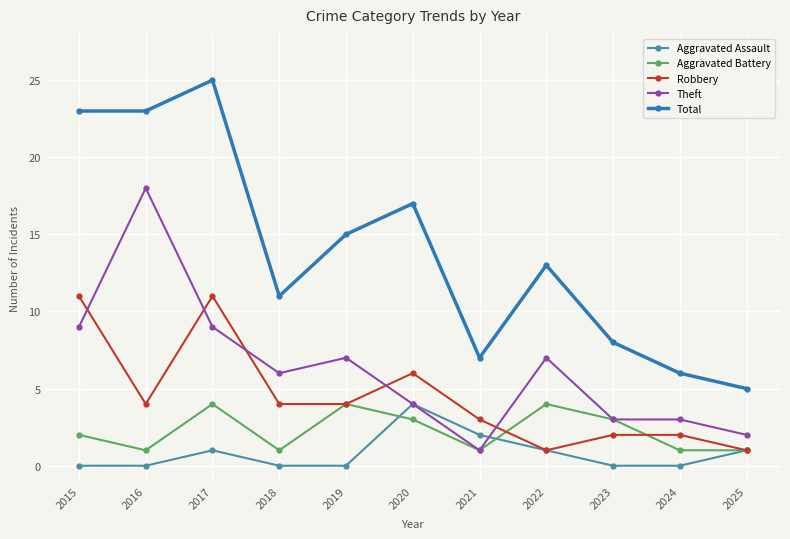

Which series has the largest total across all categories?

Total